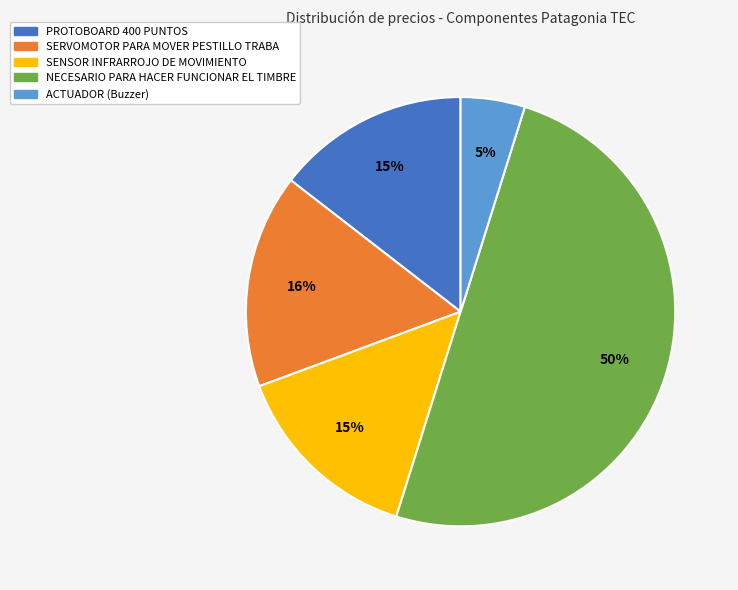

What is the ratio of the value at SENSOR INFRARROJO DE MOVIMIENTO to the value at PROTOBOARD 400 PUNTOS?

1.0